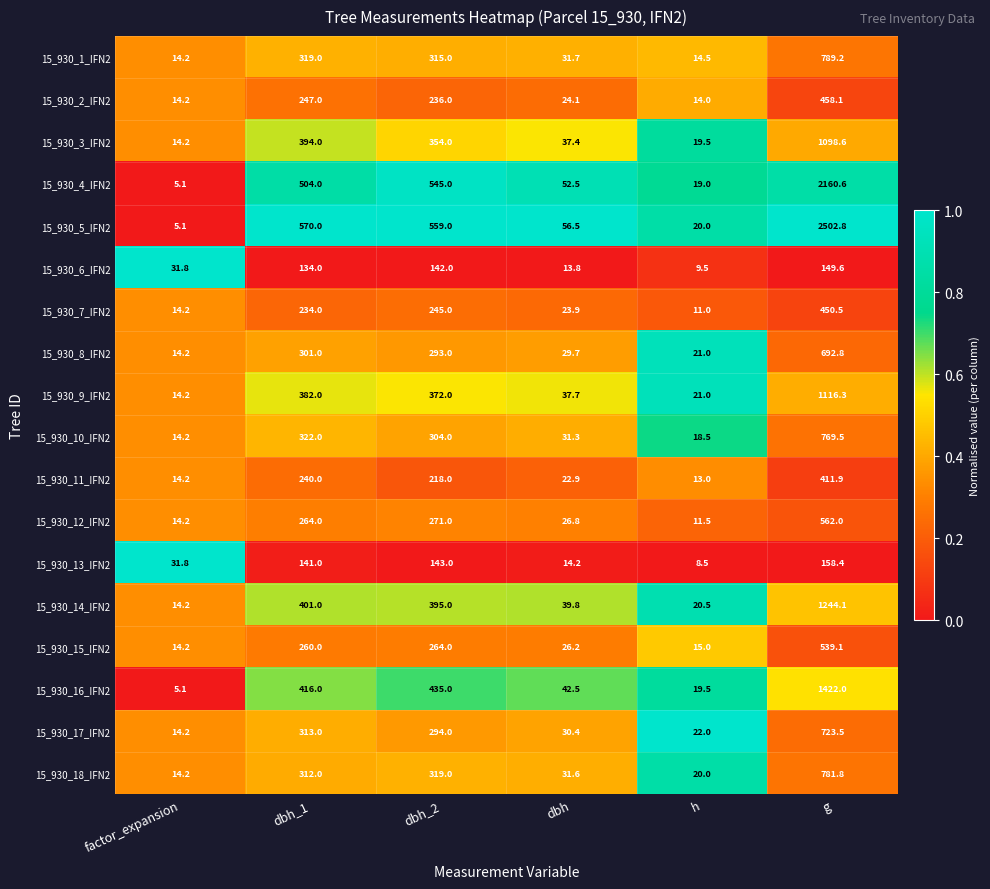

Where is 15_930_12_IFN2 nearest to the value 286?

dbh_2